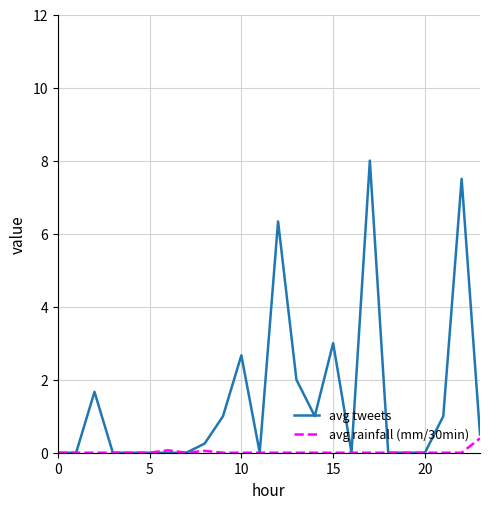

Does the chart display data point markers on the line(s)?

No